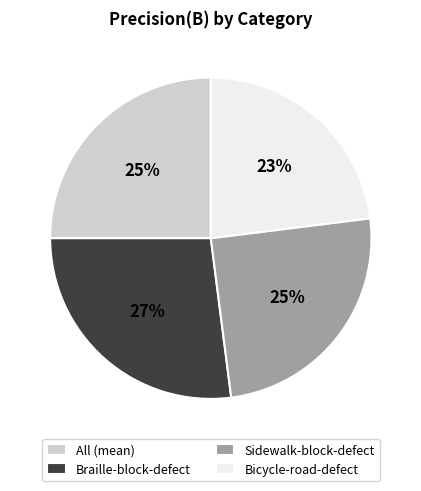

What is the largest slice in the pie chart?

Braille-block-defect